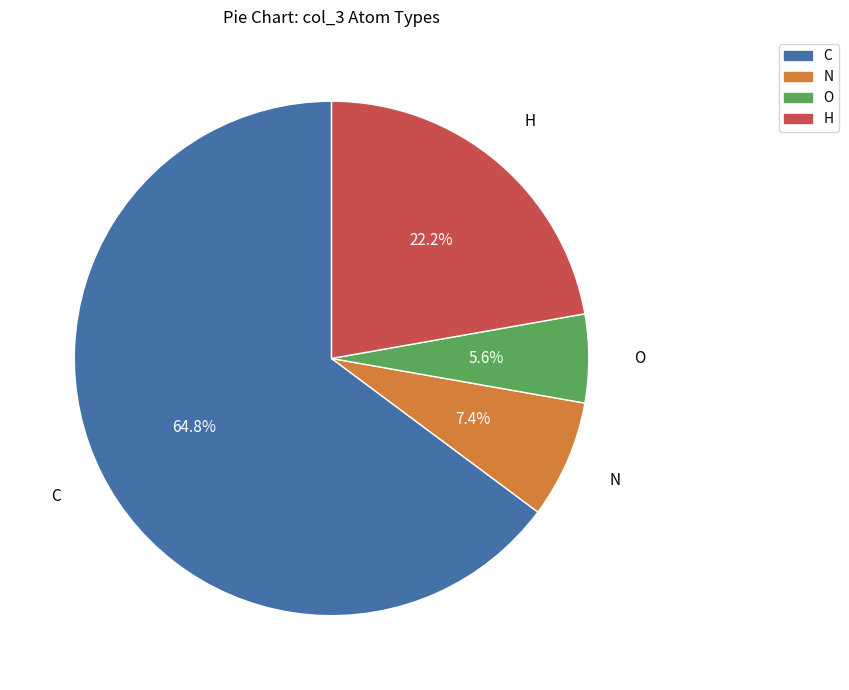

What portion of the pie excludes C?

35.2%